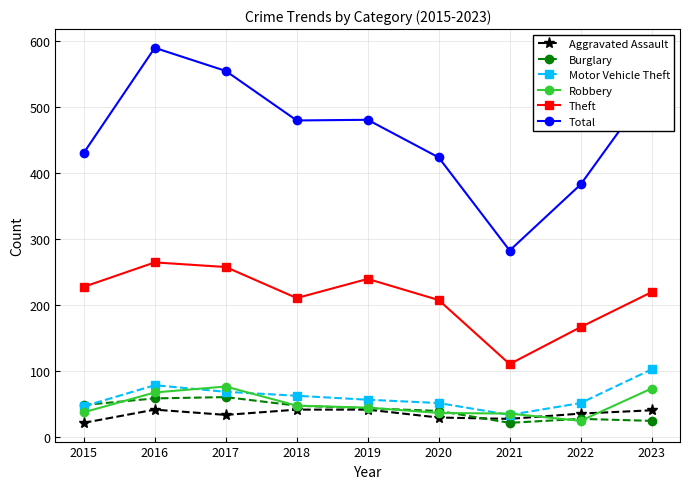

Which category has the highest value across all series?

2016